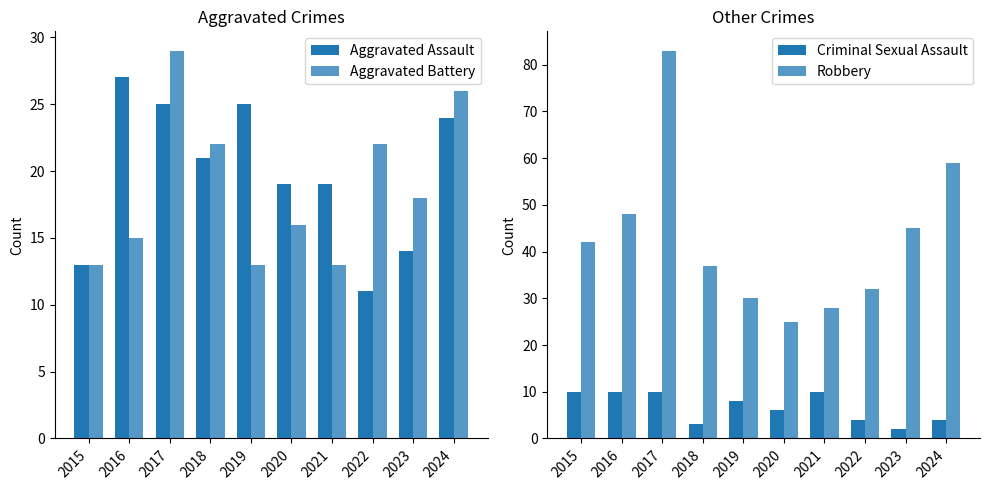

Is it true that Robbery equals 10 at 2021?

False